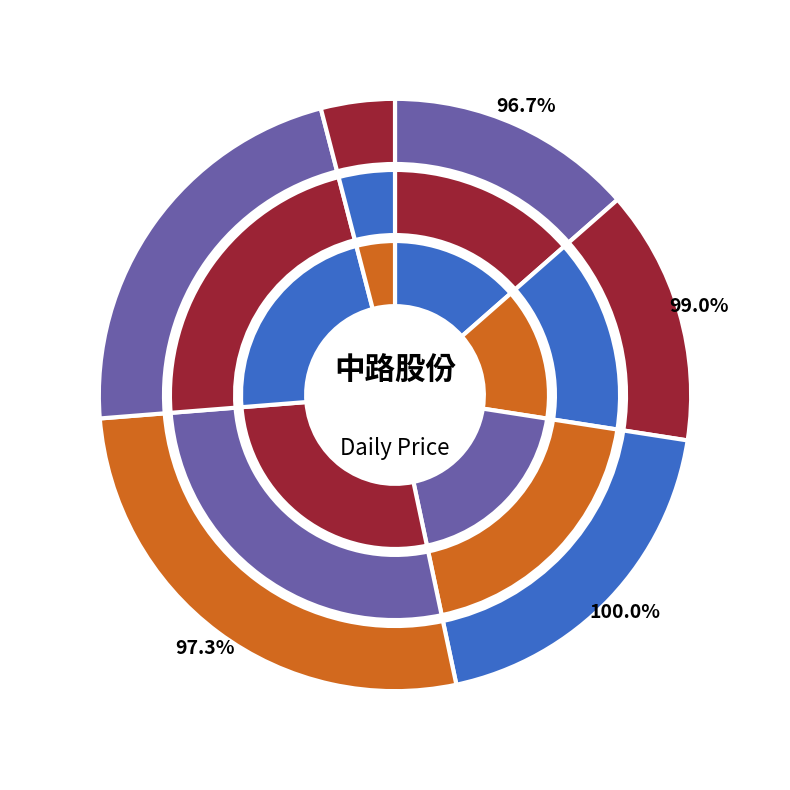

How many slices are in this pie chart?

6